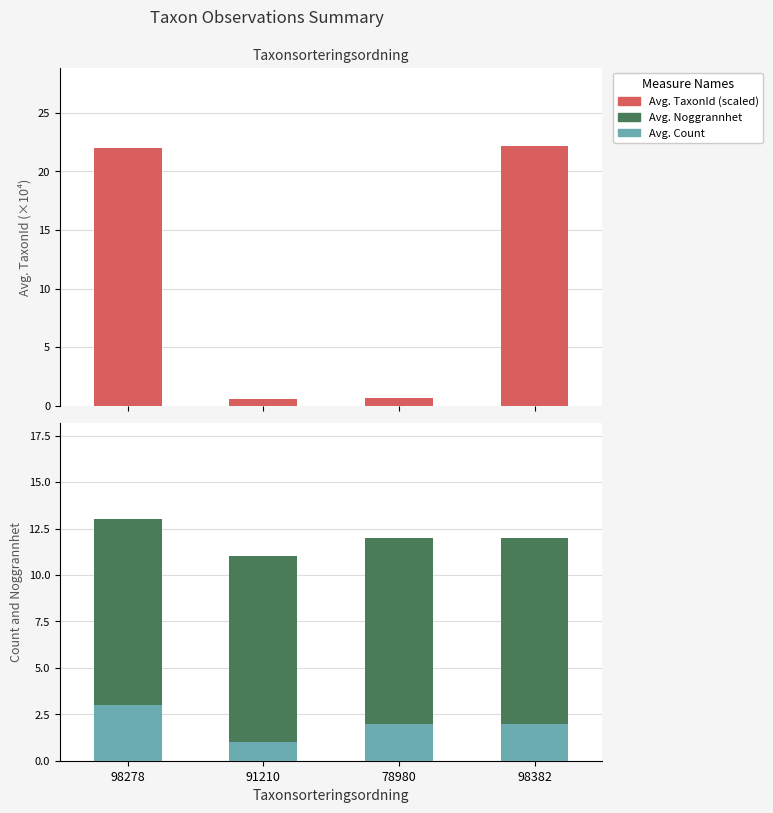

Is the value of Avg. TaxonId (scaled) at 98278 greater than the value of Avg. Noggrannhet at 78980?

Yes